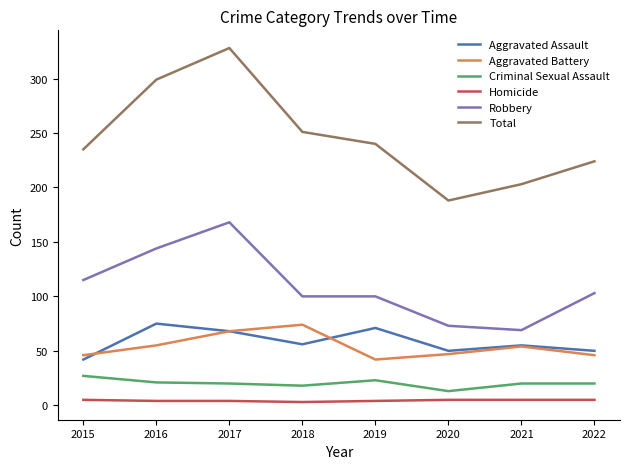

What are all the series names shown in the legend?

Aggravated Assault, Aggravated Battery, Criminal Sexual Assault, Homicide, Robbery, Total